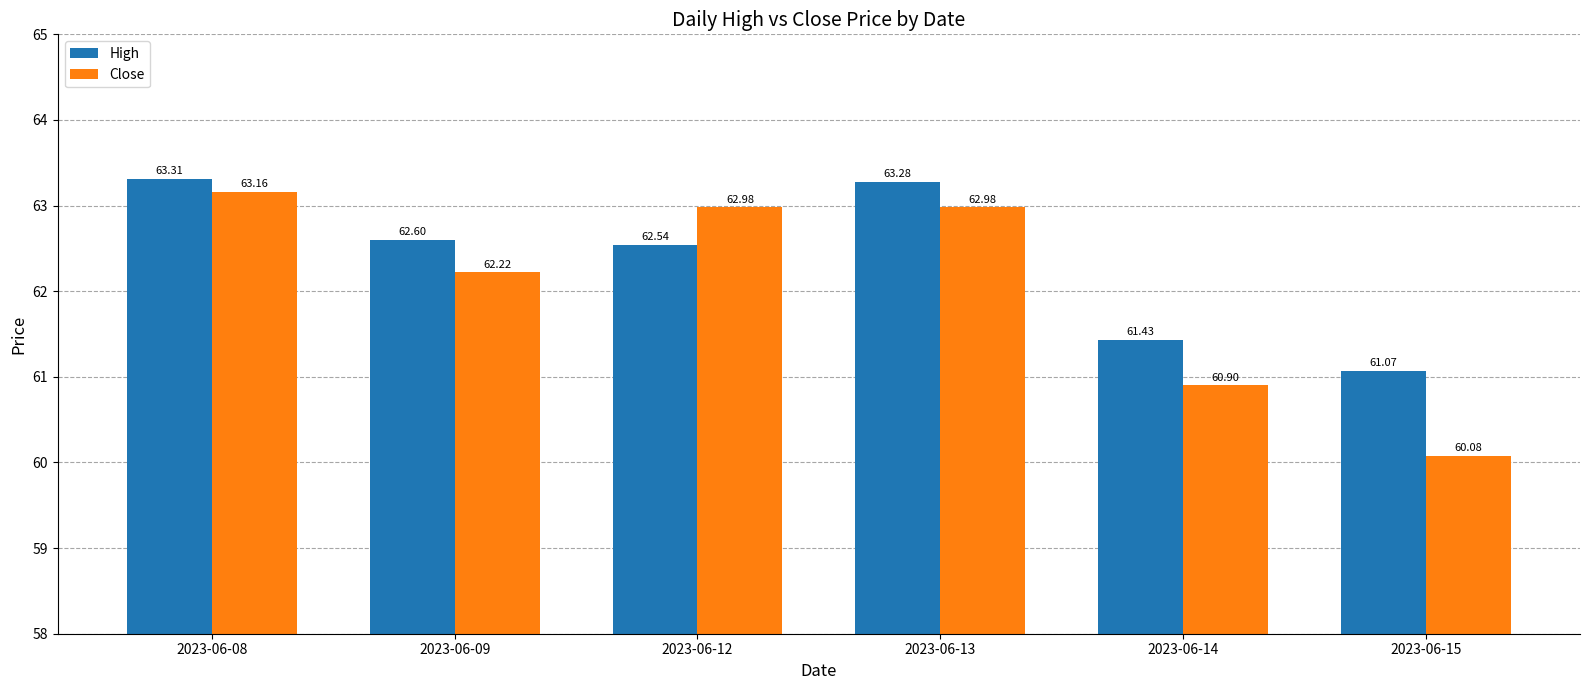

True or false: Close has a value of 63.0 at 2023-06-13.

True